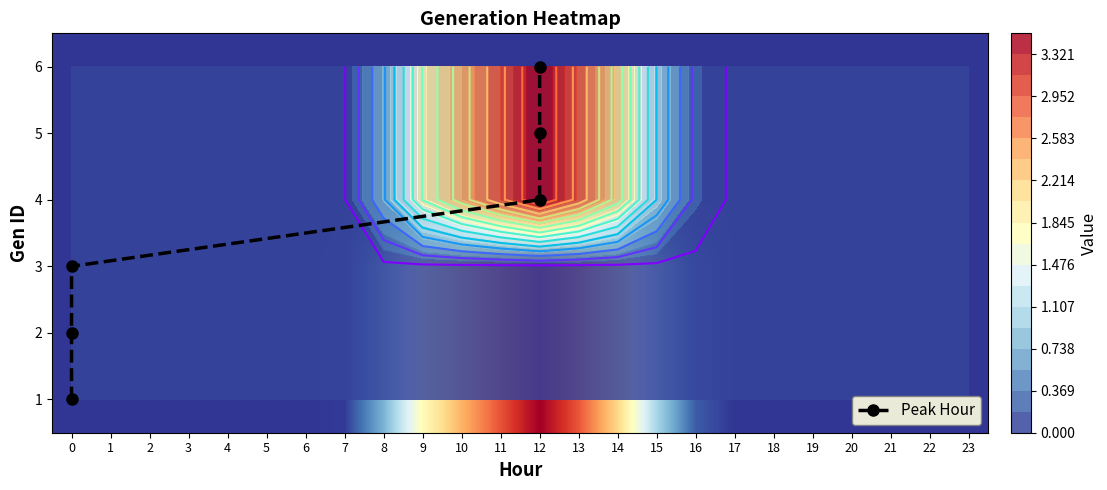

At which label is 4 closest to 1?

15